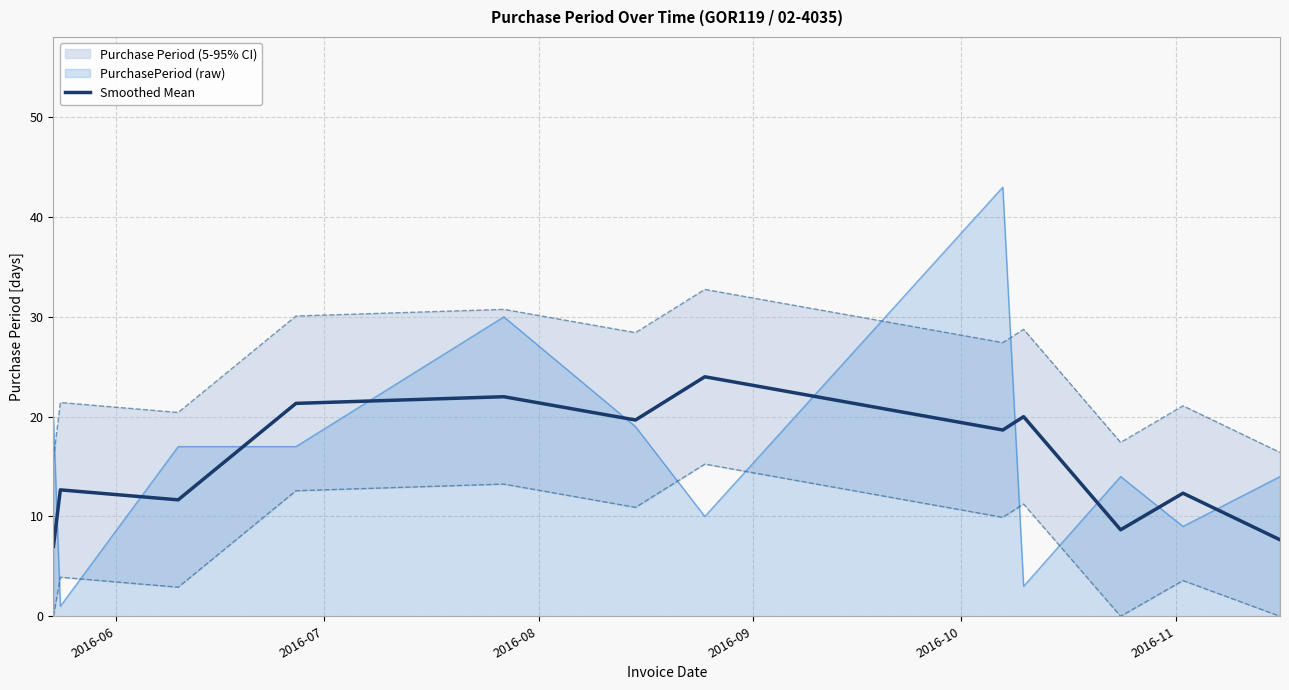

How many times do Smoothed Mean and PurchasePeriod (raw) cross each other?

10